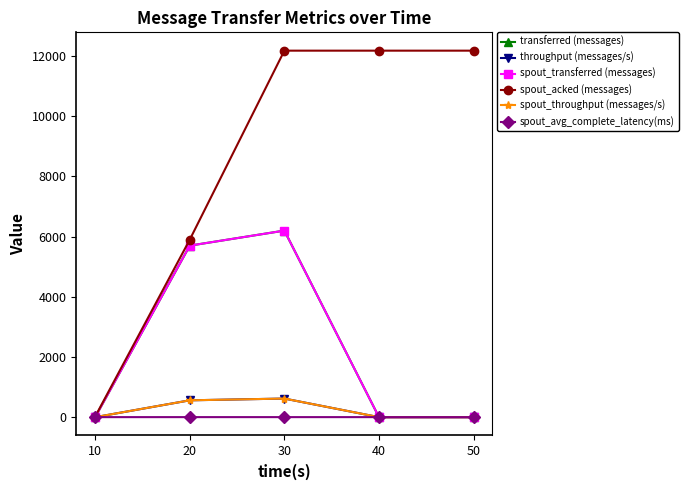

What is the value of the spout_acked (messages) point at the 5th from the left?

12180.0